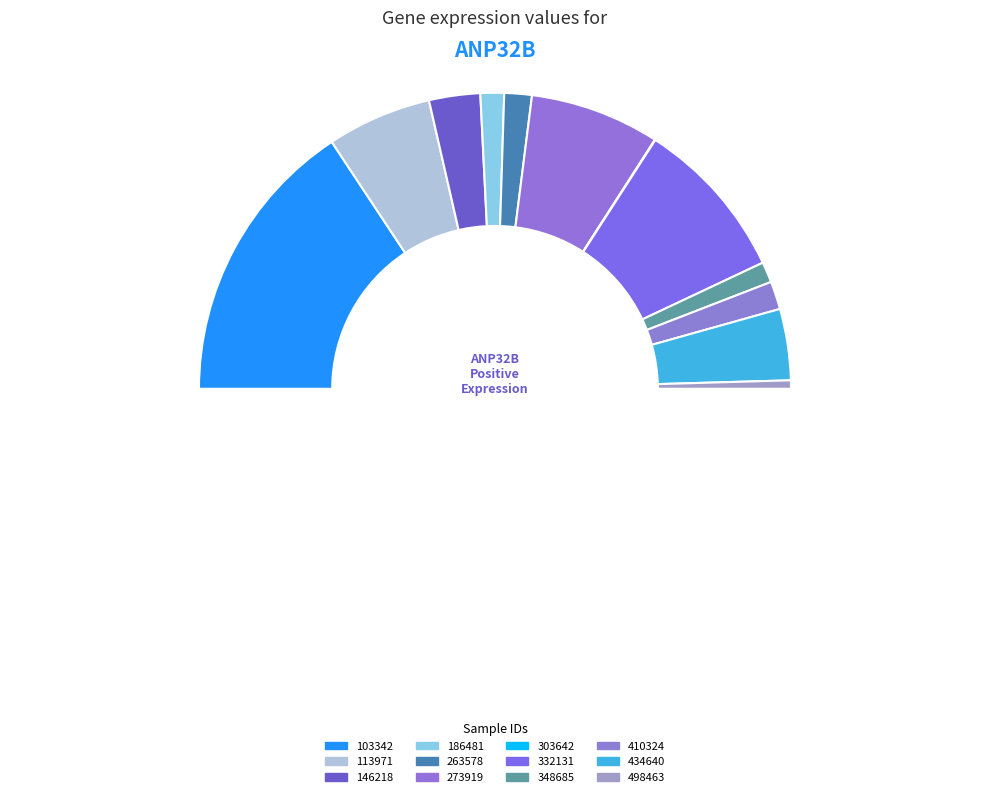

Combined, what portion of the pie is 273919 and 146218?

19.8%